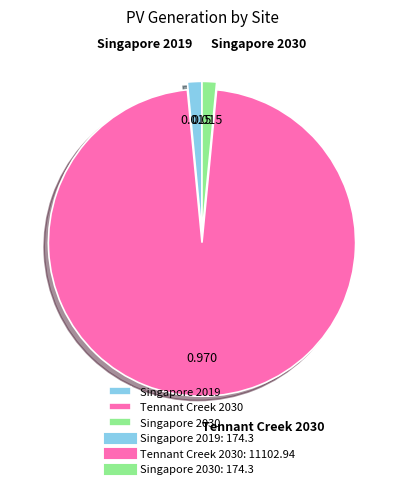

Is the sum of Tennant Creek 2030 and Singapore 2019 greater than half?

Yes